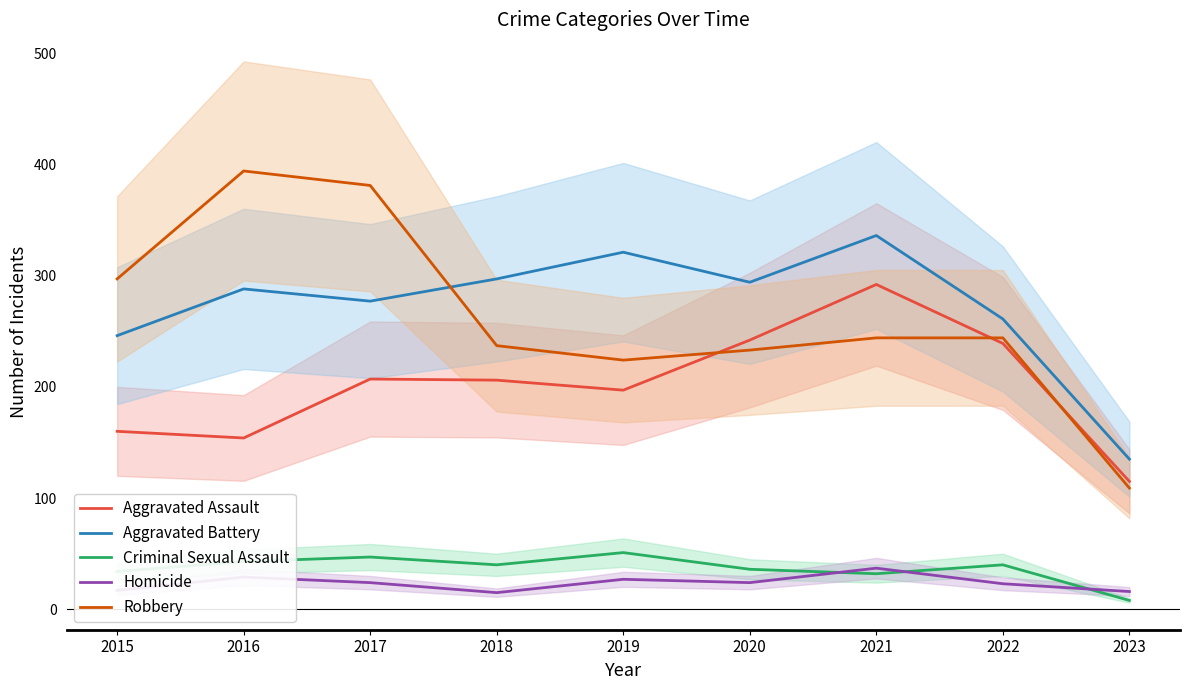

Does the chart have visible grid lines?

No